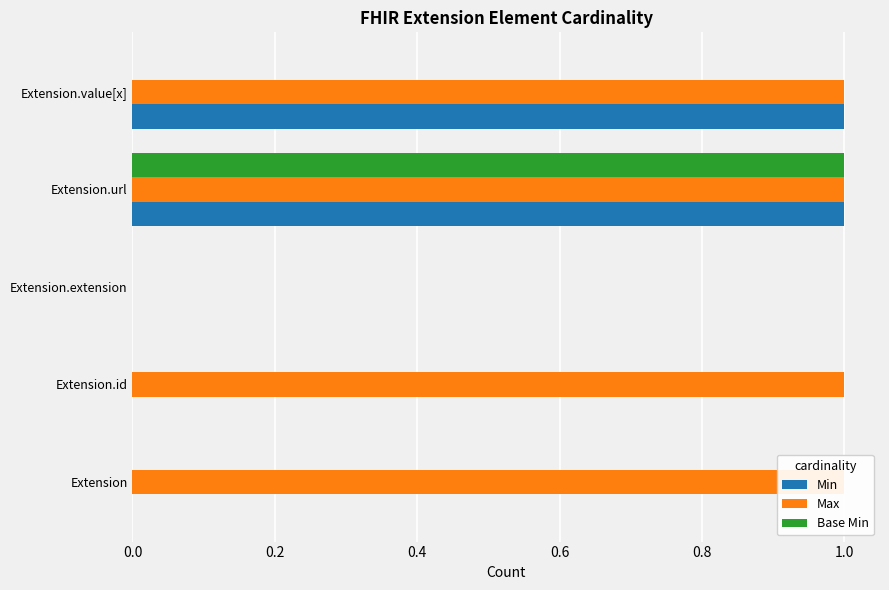

How many bars are there in each group?

3